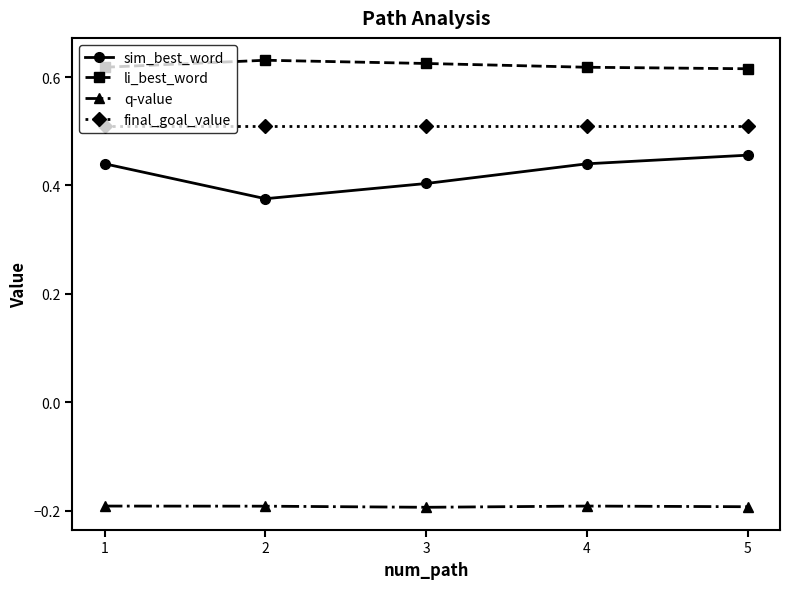

True or false: q-value has a value of -0.2 at 3.

True